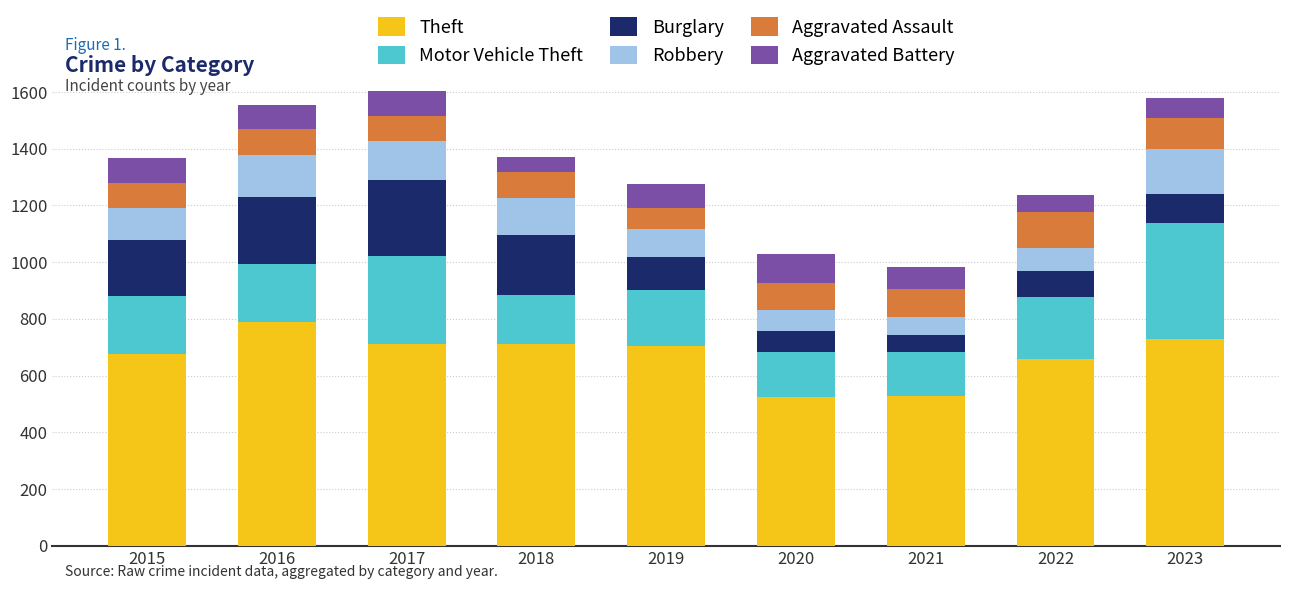

Is it true that Theft equals 841 at 2021?

False